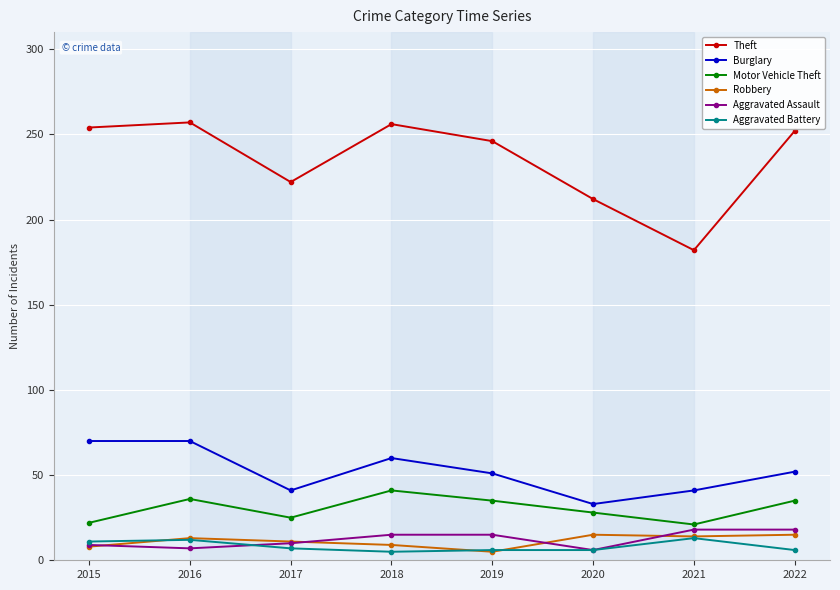

In Motor Vehicle Theft, how many points are higher than both neighbors (excluding endpoints)?

2